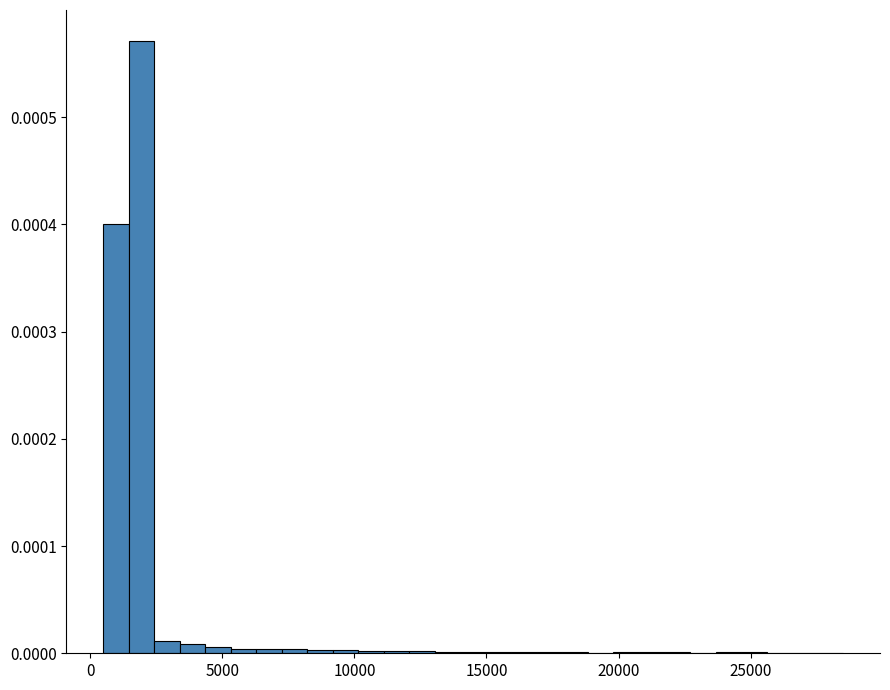

Read against the x-axis, roughly where is the centre of the tallest bar?

2000